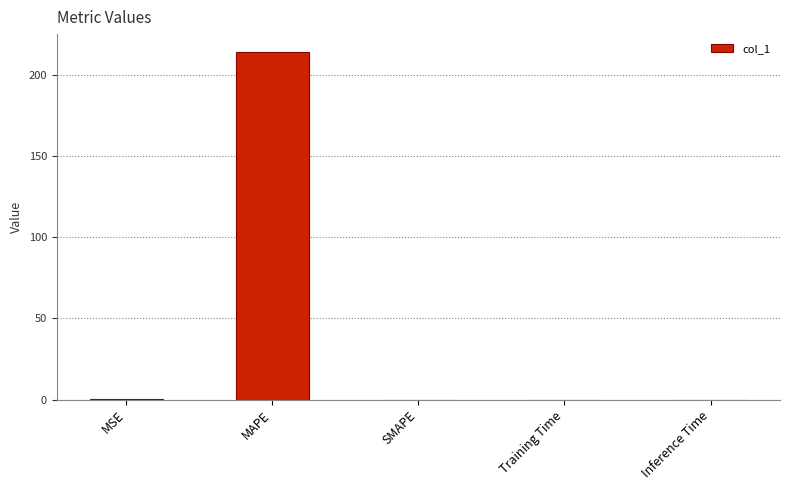

The value at MSE is 0.0. True or false?

True